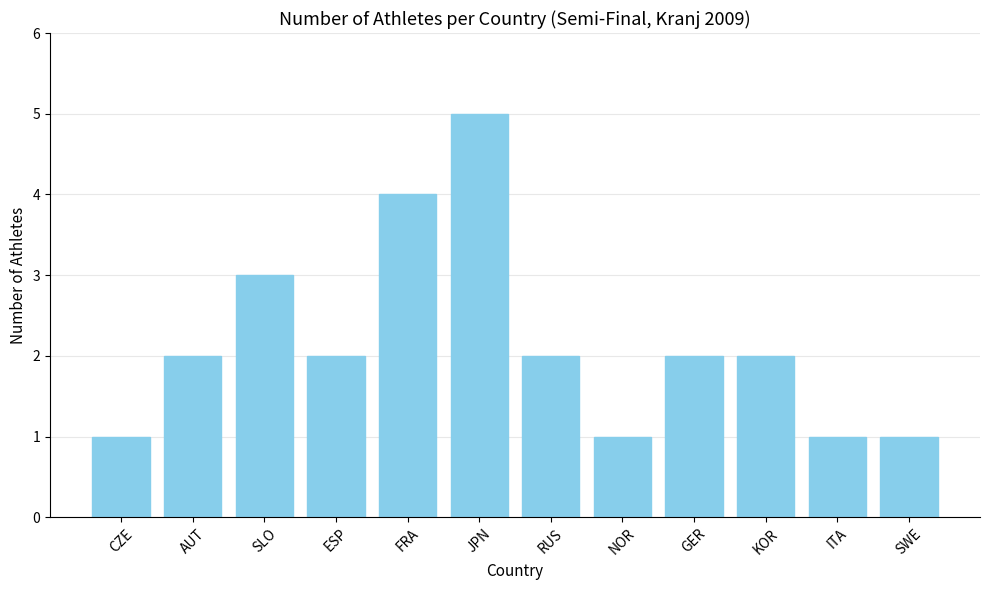

What is the ratio of the value at NOR to the value at ITA?

1.0